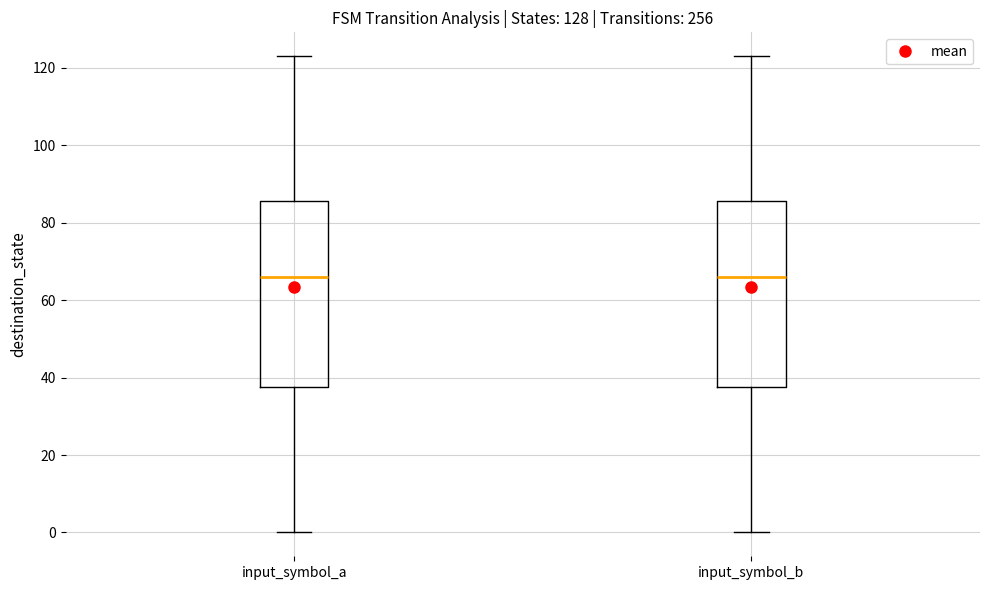

Where does the upper whisker of the box for input_symbol_b end on the y-axis? The values are not printed on the chart, so give them approximately, as read against the axis.

124